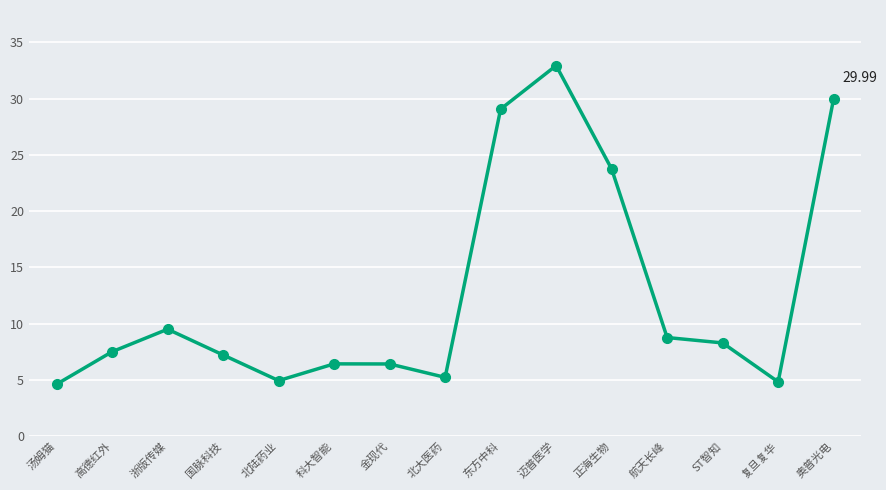

Which has a higher value, 浙版传媒 or 北陆药业?

浙版传媒